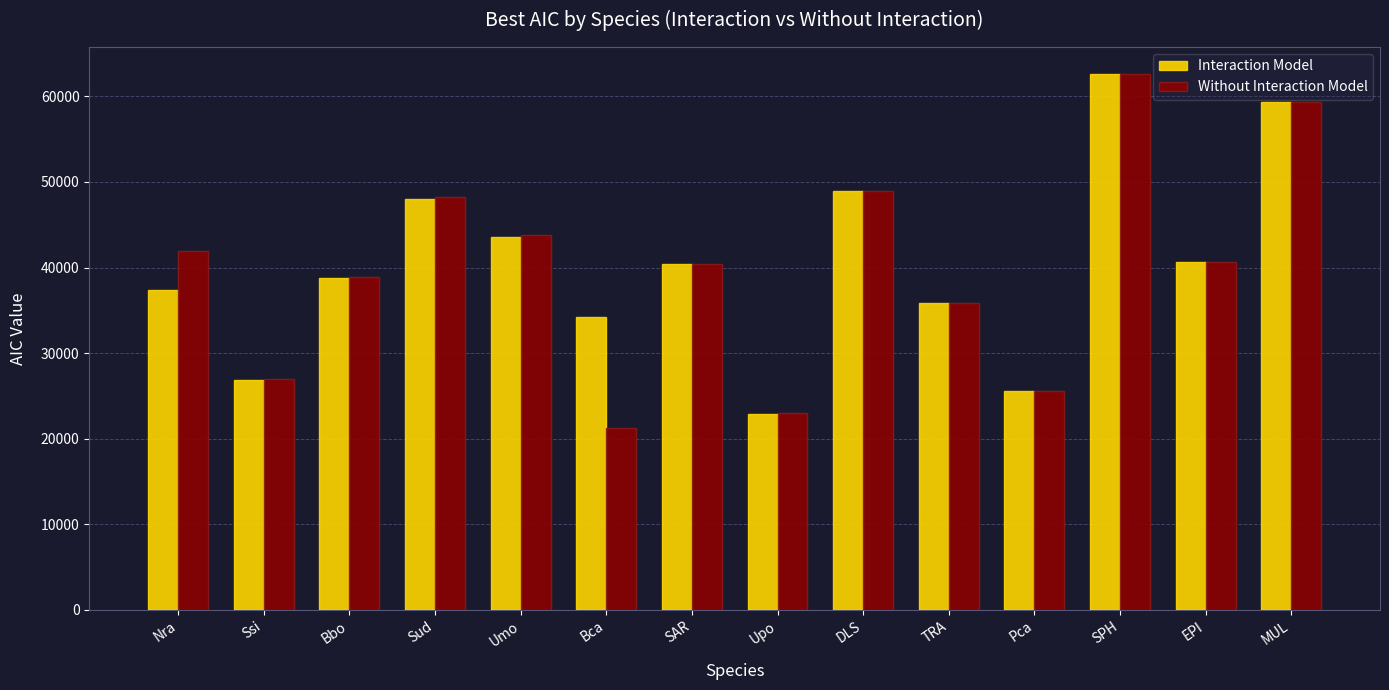

List the series in order of their overall mean, highest first.

Interaction Model, Without Interaction Model